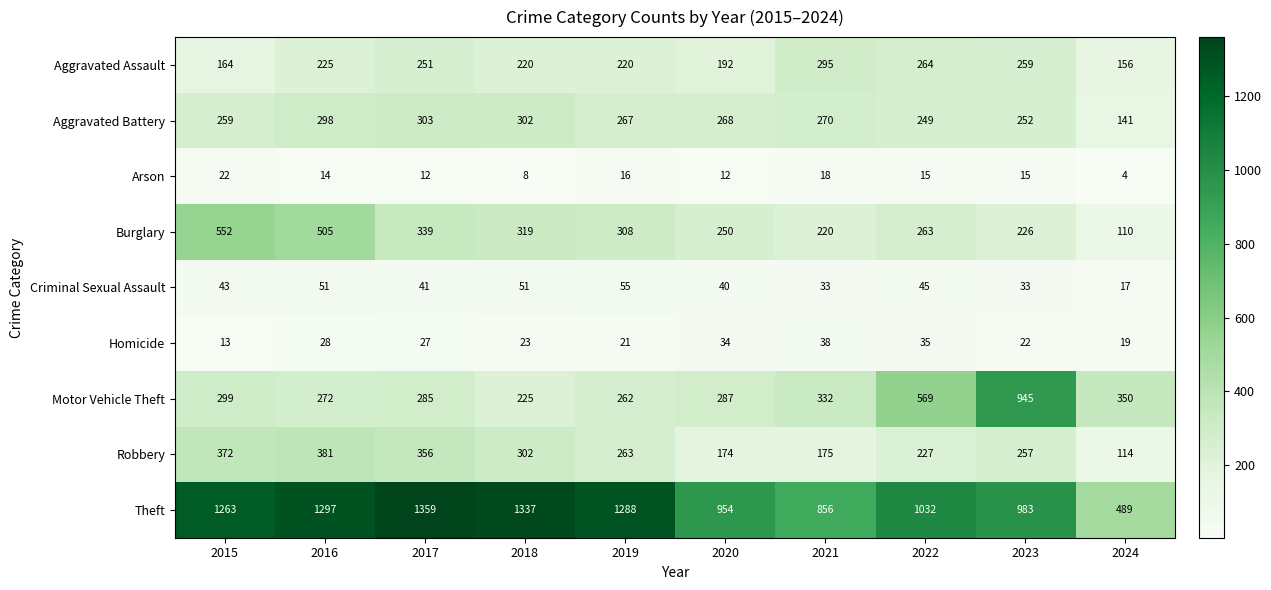

How many data points does each series have?

10